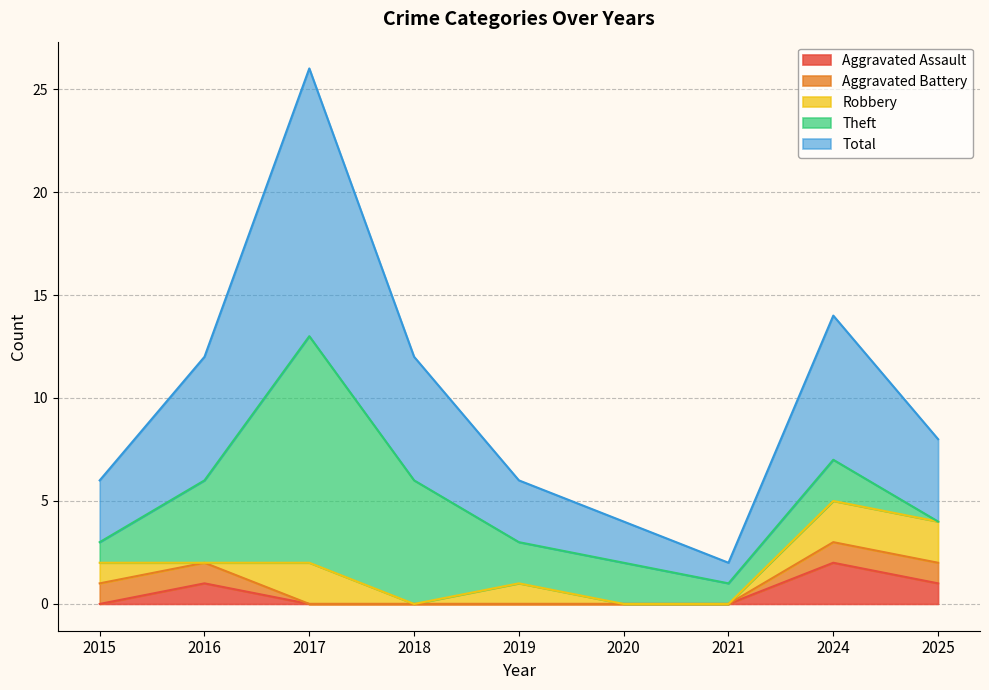

What is the sum of the Robbery values at 2017 and 2016?

2